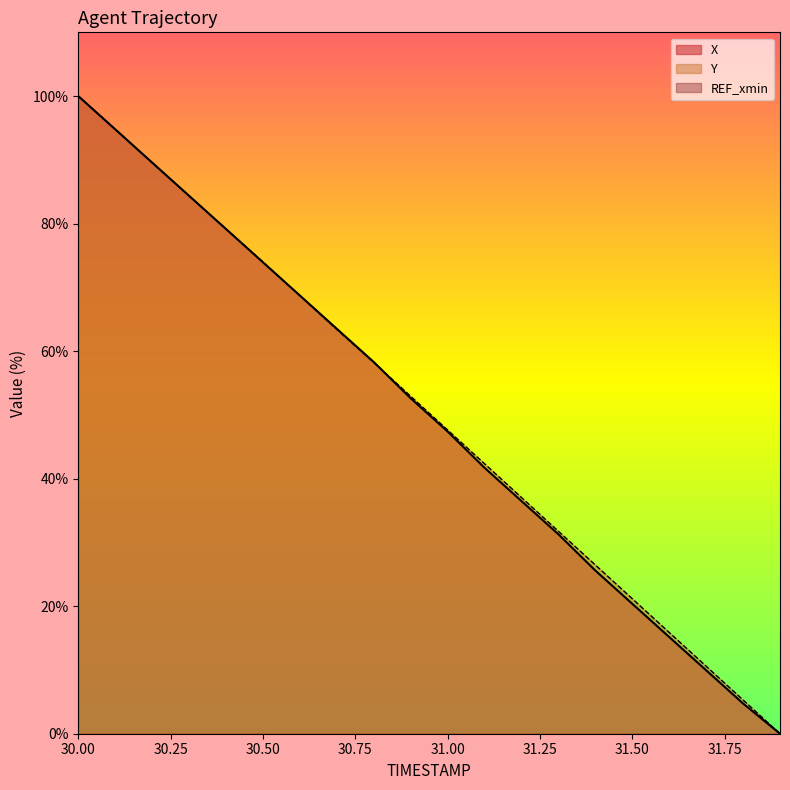

Read the X value at 30.00.

100.0